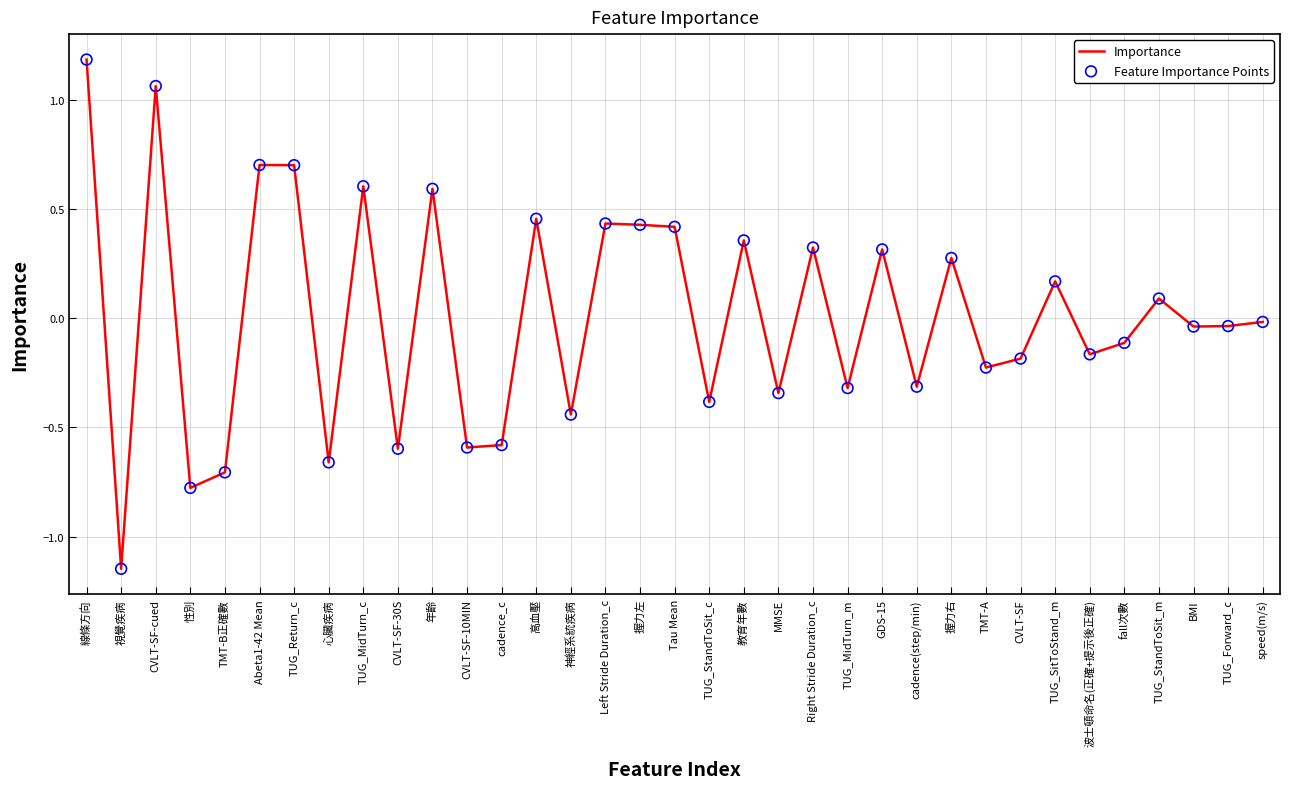

Between Left Stride Duration_c and 年齡, which is larger?

年齡